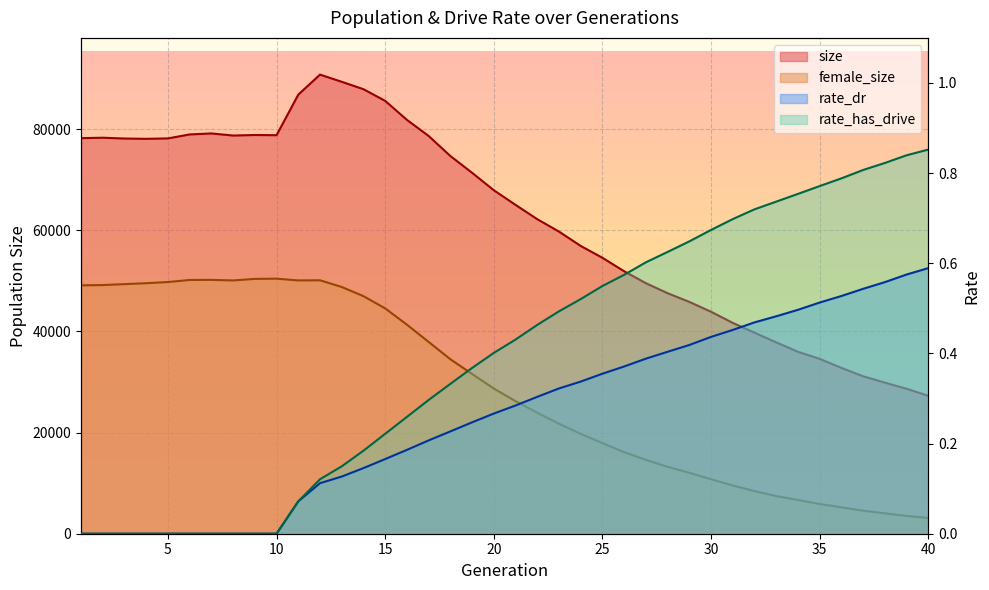

True or false: female_size and size intersect in this chart.

False